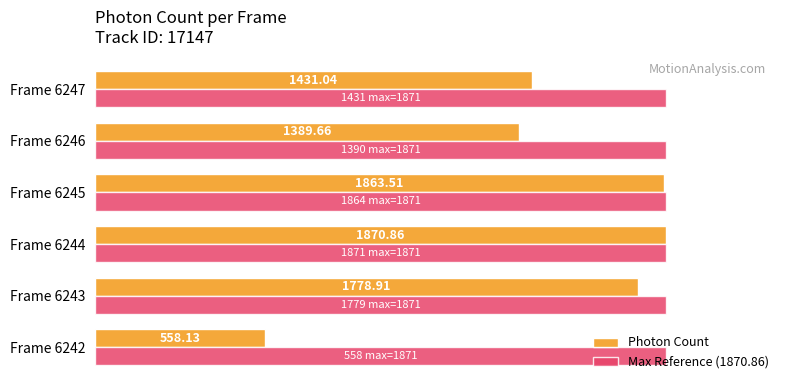

Which series has the widest spread of values?

Photon Count